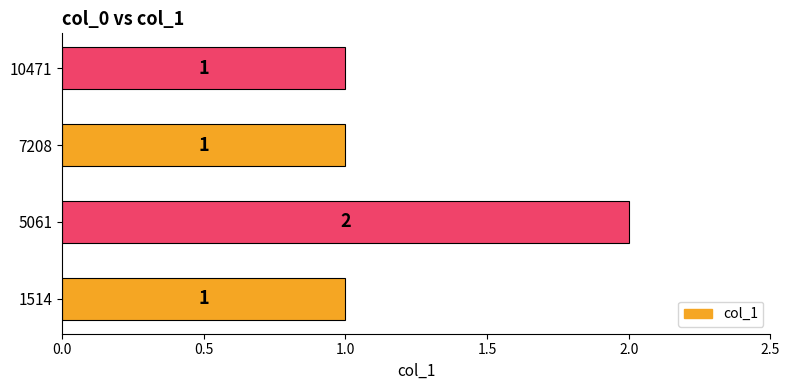

Reading bottom to top, list all the values displayed in this chart.

1514=1	5061=2	7208=1	10471=1